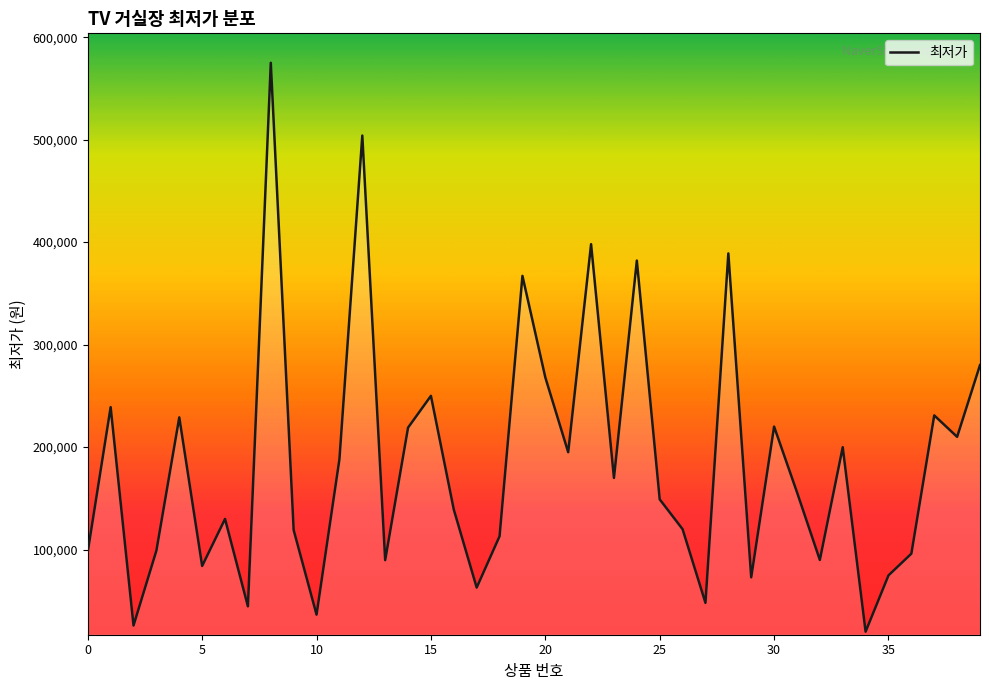

What is the smallest value displayed?

19900